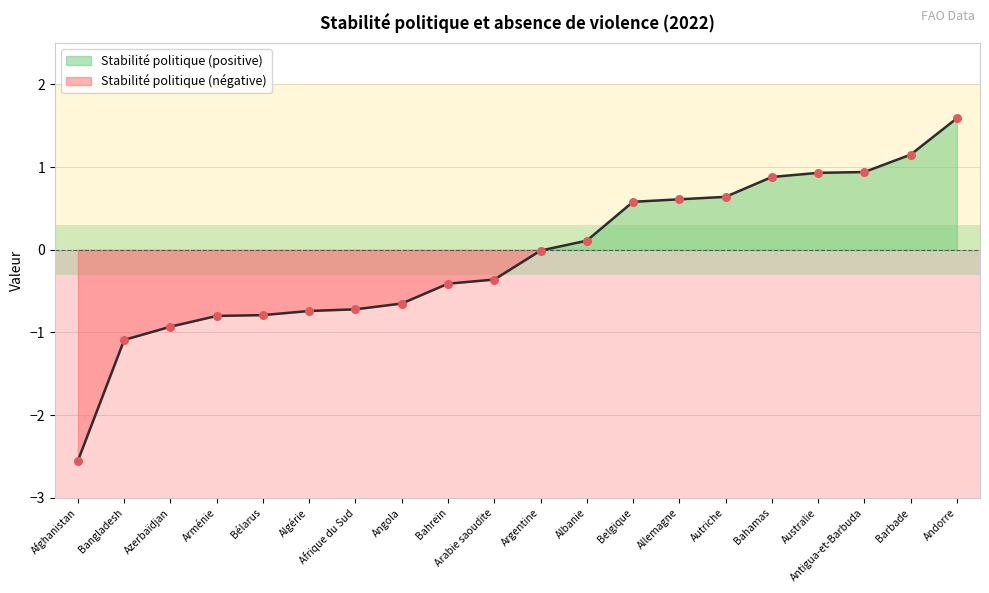

Which has a higher value, Afghanistan or Arabie saoudite?

Arabie saoudite